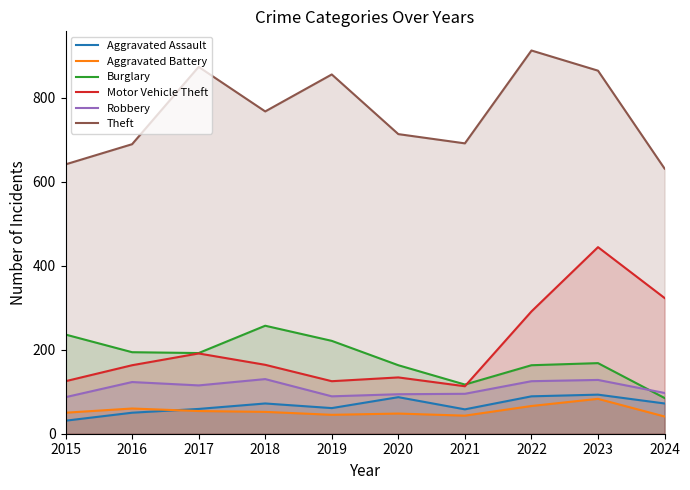

What is the difference between the maximum and second lowest values in the Motor Vehicle Theft series?

319